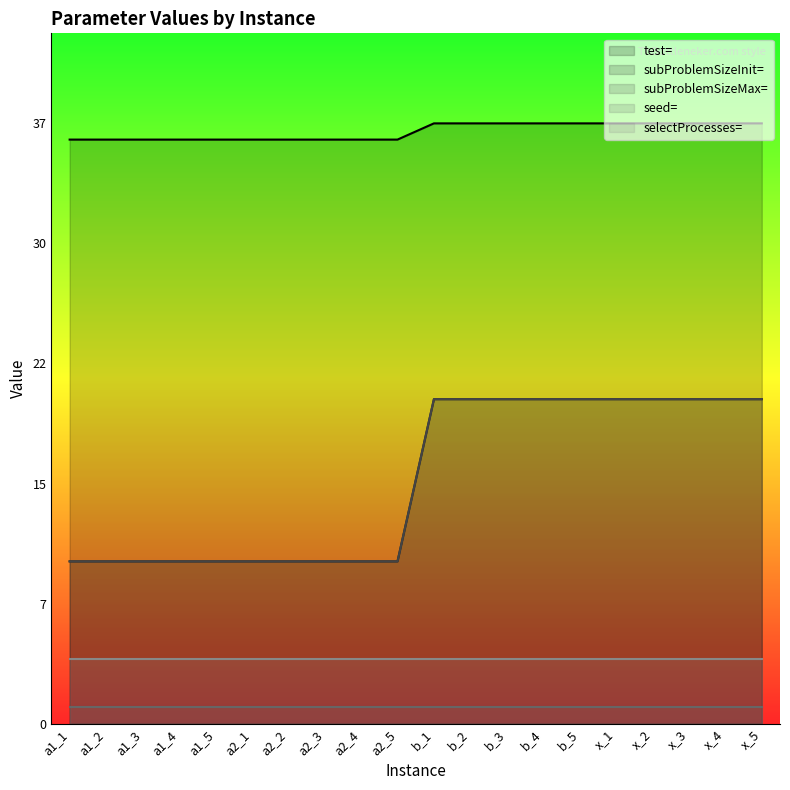

What is the label of the 7th point from the right?

b_4